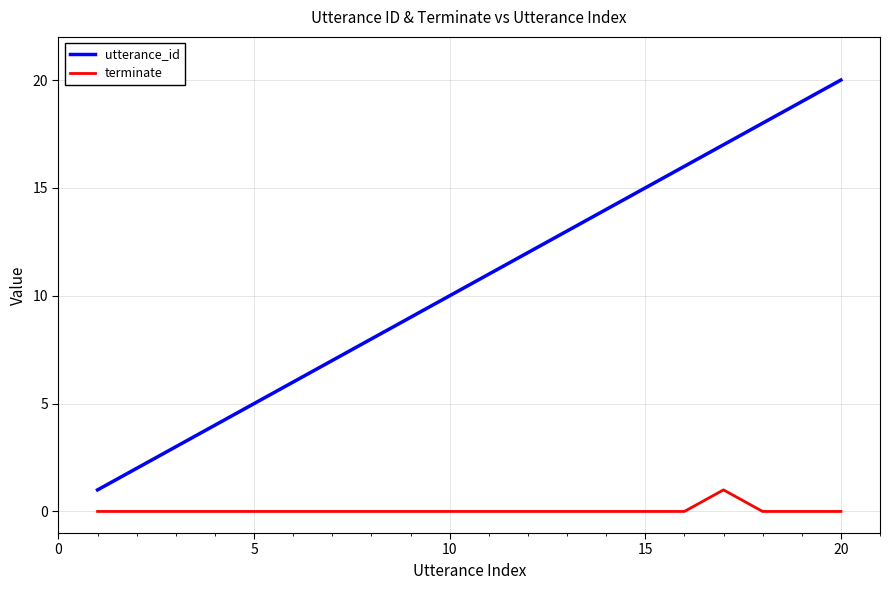

Which series has the largest range (max minus min)?

utterance_id